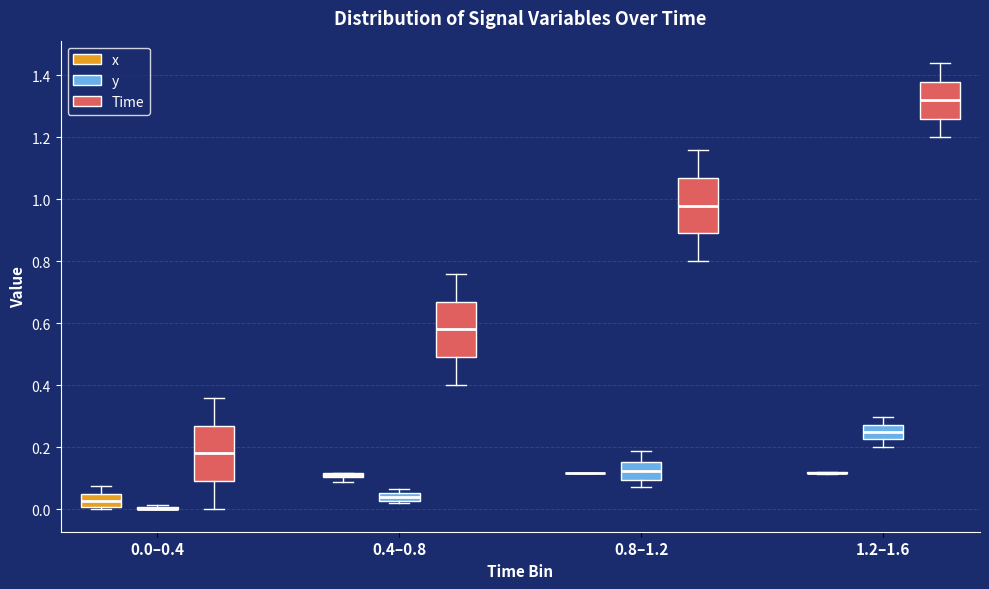

Where does the median line of the box for 1.2–1.6 (y) sit on the y-axis? The values are not printed on the chart, so give them approximately, as read against the axis.

0.24